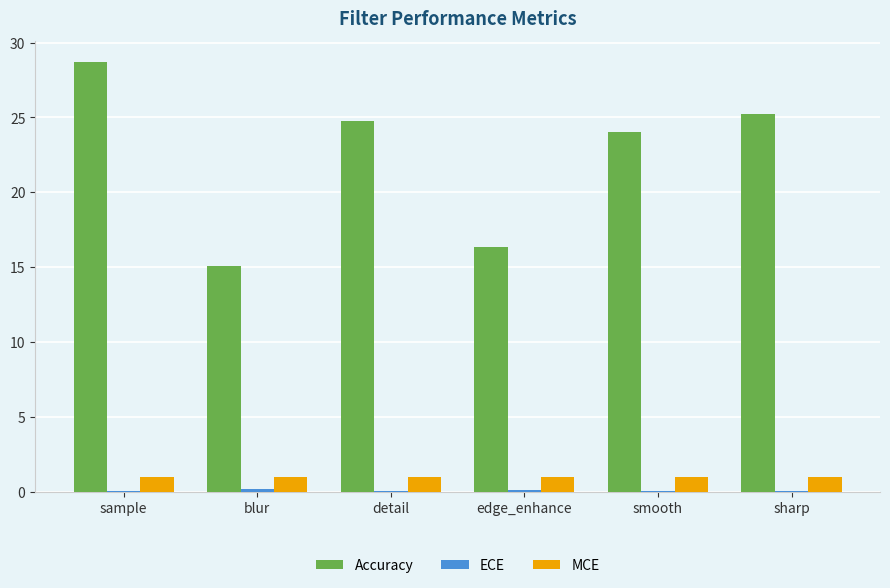

True or false: MCE has a value of 1.0 at blur.

True